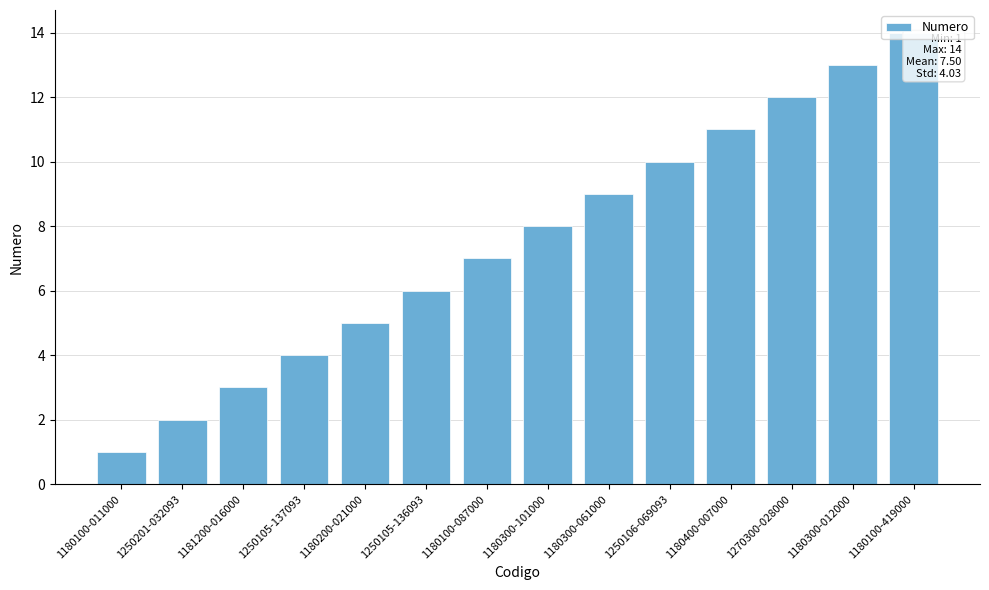

True or false: the data shows 3 at 1180100-419000.

False